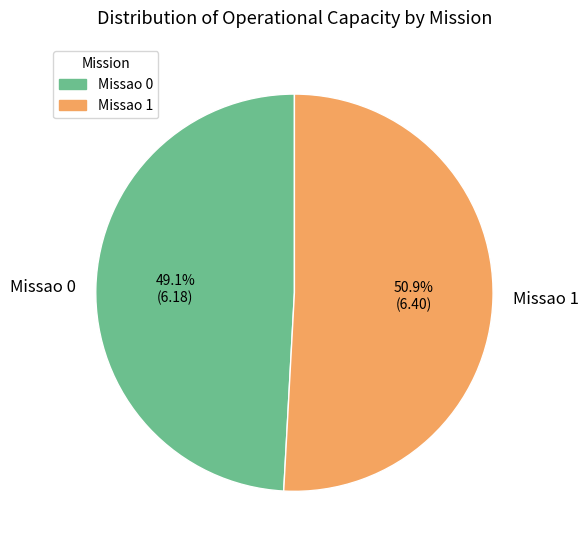

Is it true that Missao 0 is 49% of the pie?

True